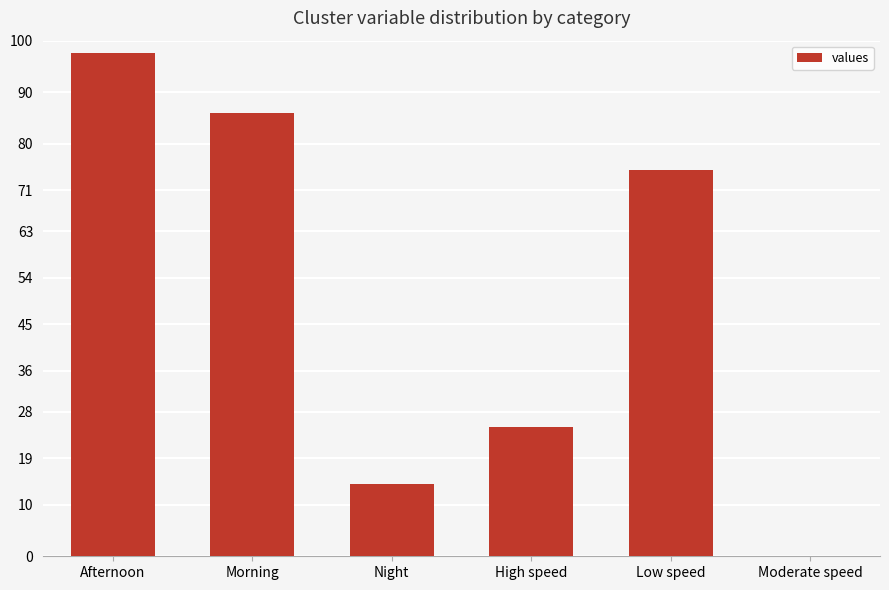

The chart shows a value of 86.0 at Morning. True or false?

True